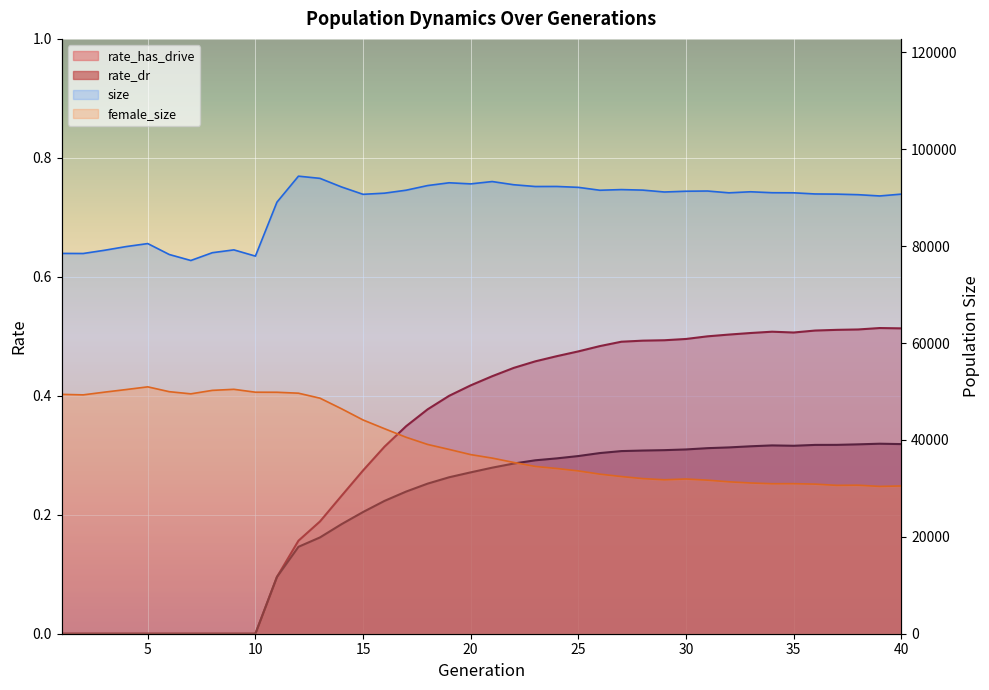

In rate_dr, how many points are lower than both neighbors (excluding endpoints)?

1